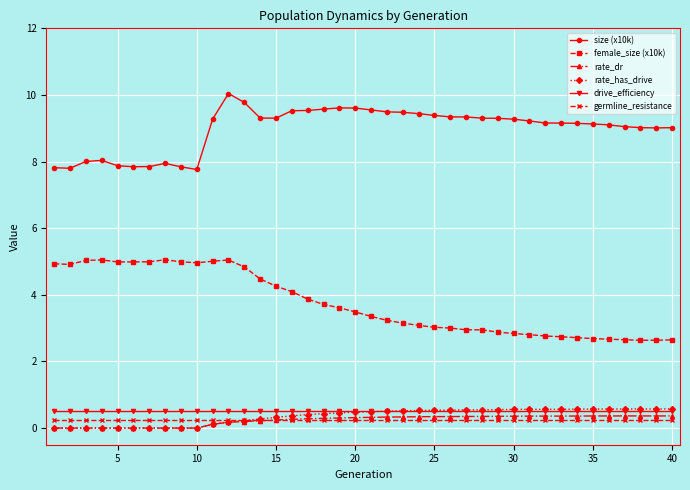

What is the value of the drive_efficiency point at the 28th from the left?

0.5